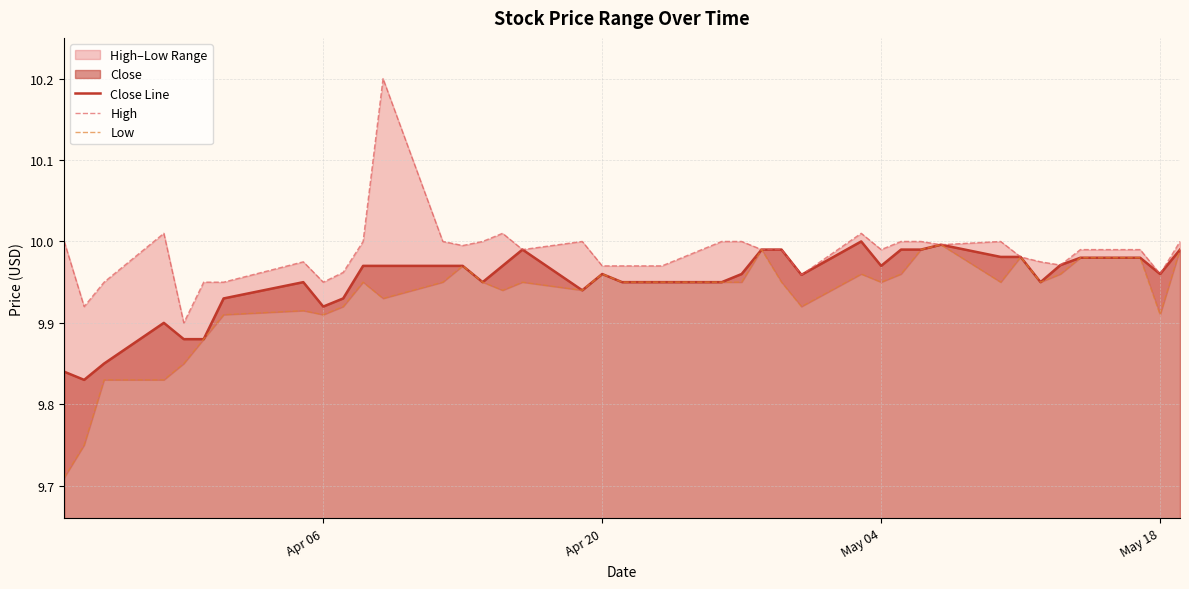

True or false: High has more than 2 points higher than both neighbors.

True